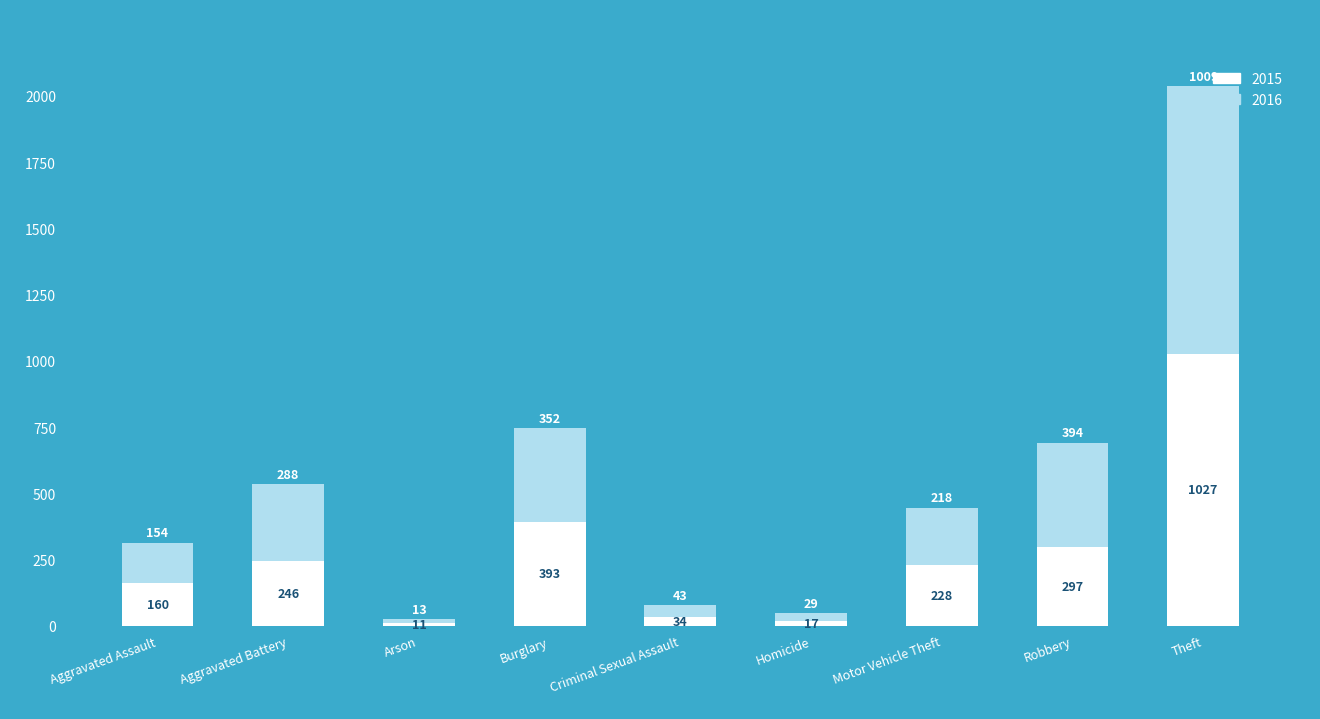

At which category is the sum across all series the highest?

Theft